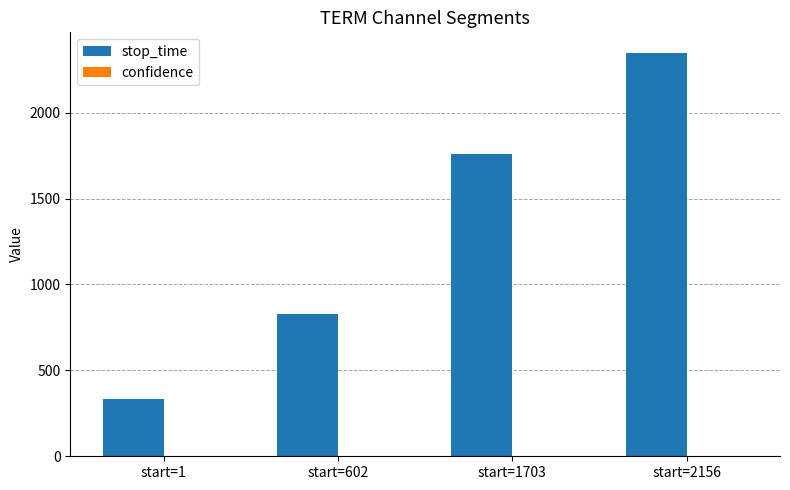

Which series has the largest range (max minus min)?

stop_time